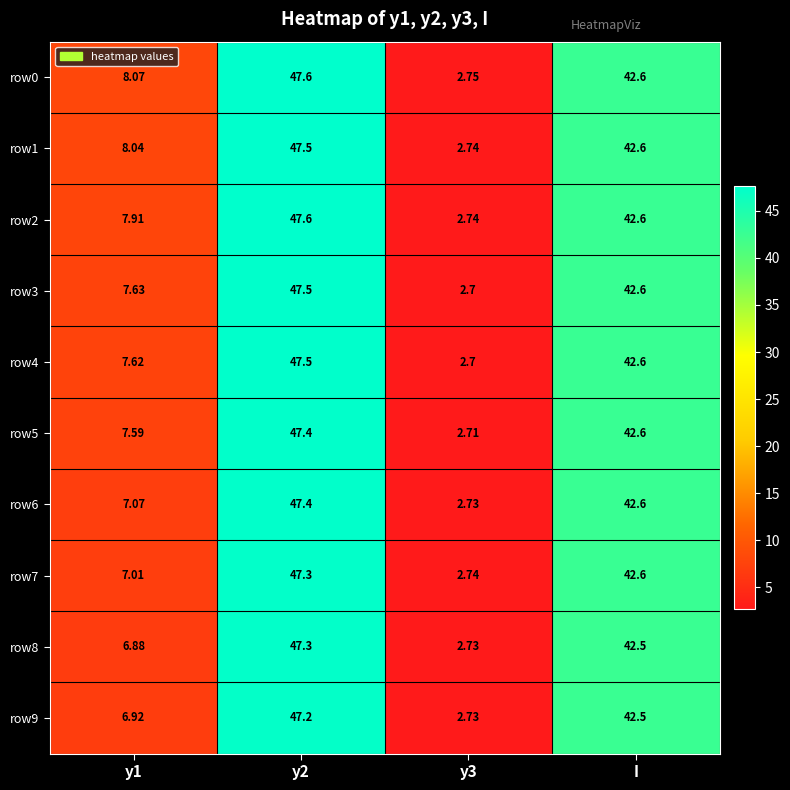

Which series has the largest range (max minus min)?

row2